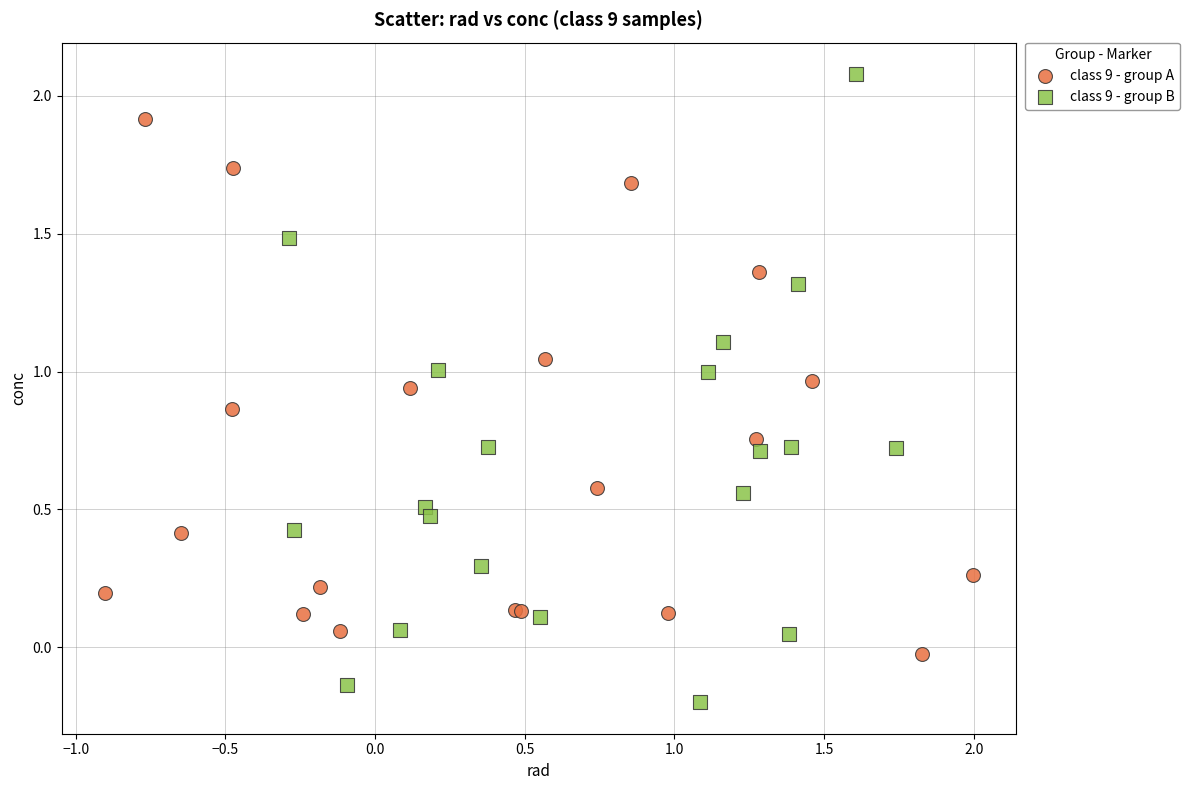

Which series contains the highest Y value?

class 9 - group B